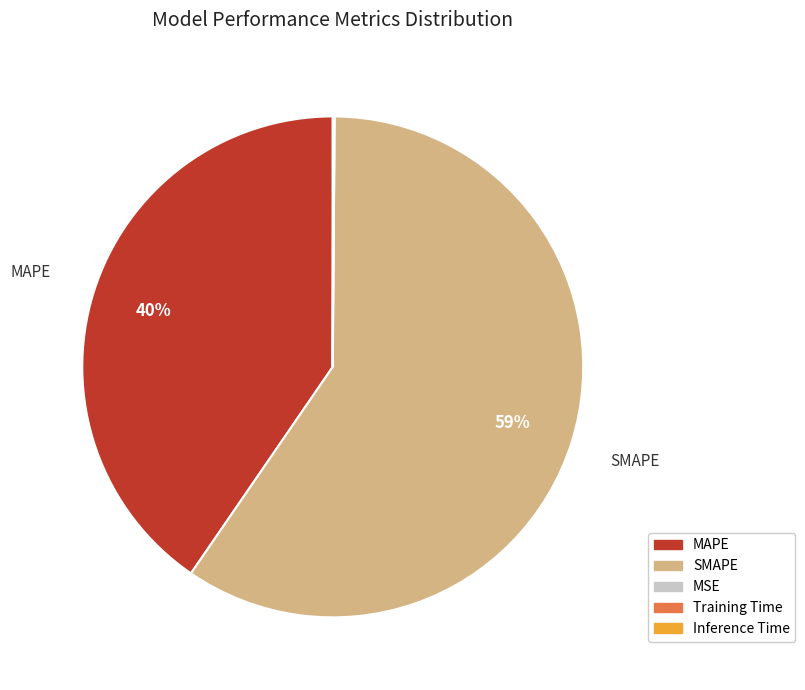

To the nearest percent, what is the average slice percentage?

20%